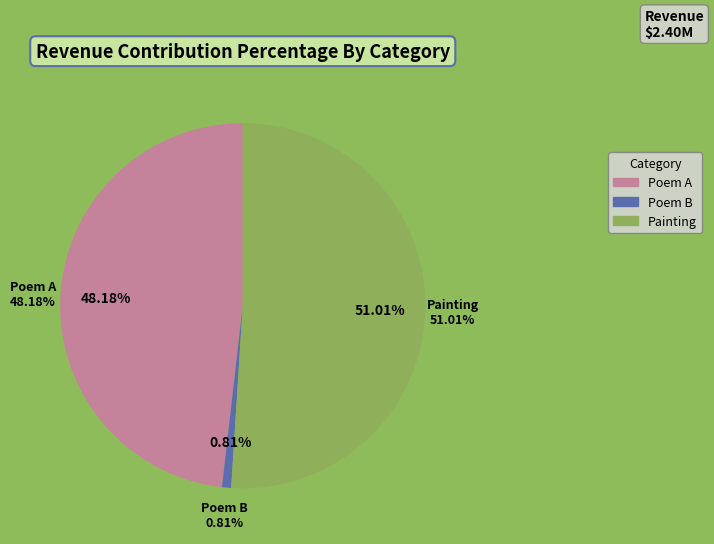

To the nearest percent, what portion does 以诗代书寄户部杨侍郎劝买东邻王家宅 represent?

48%